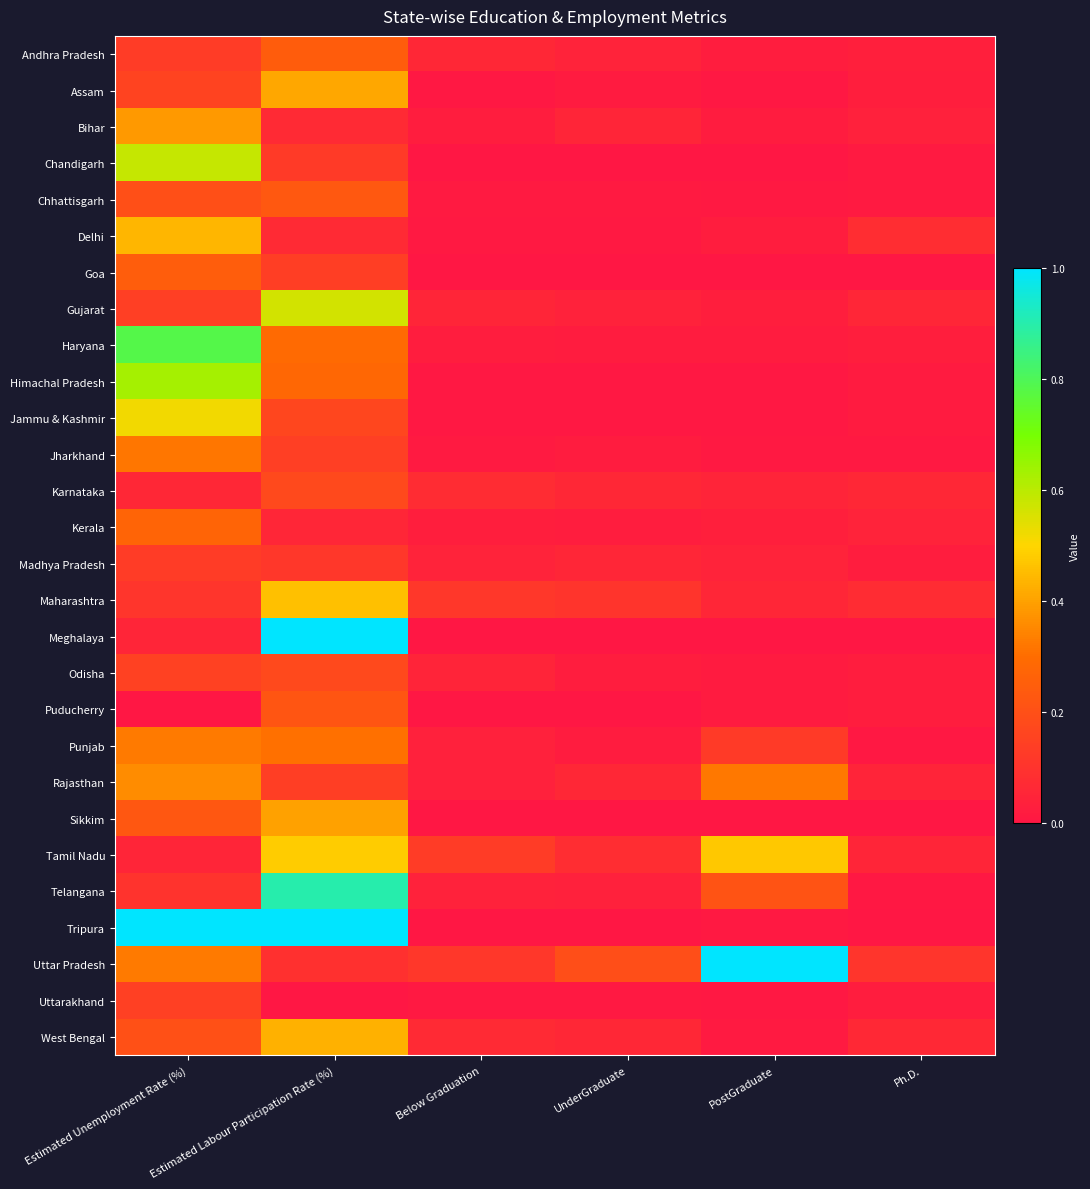

Between Estimated Labour Participation Rate (%) and Ph.D., which is larger?

Estimated Labour Participation Rate (%)